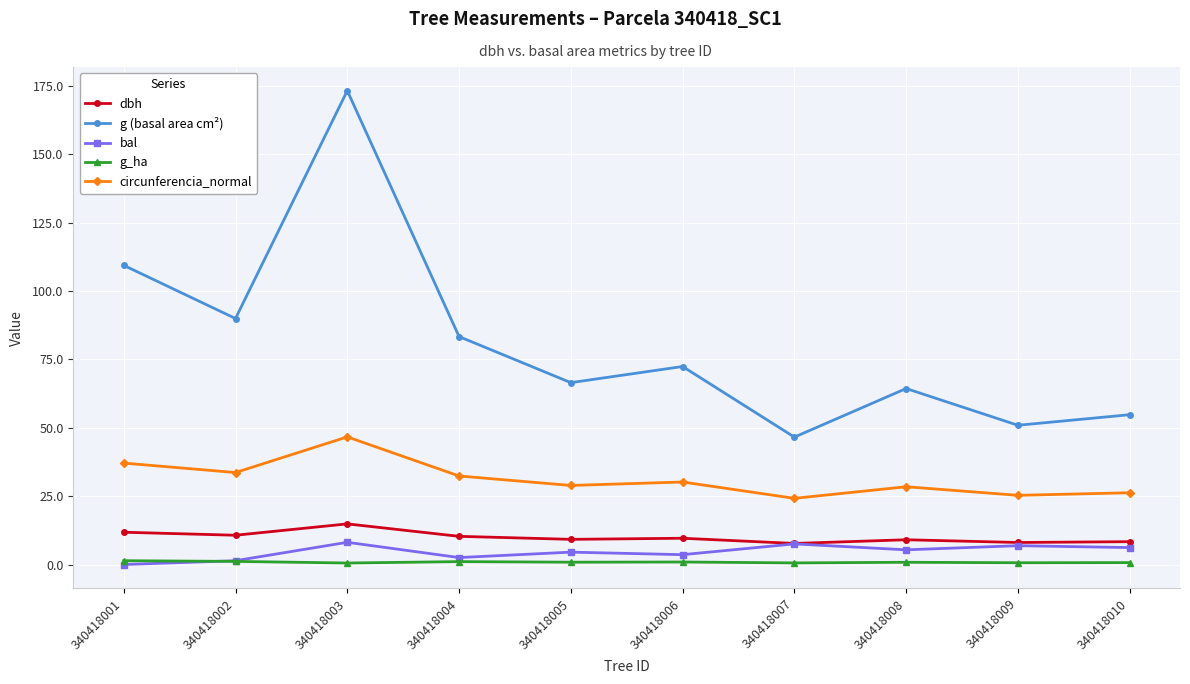

Does the chart display data point markers on the line(s)?

Yes